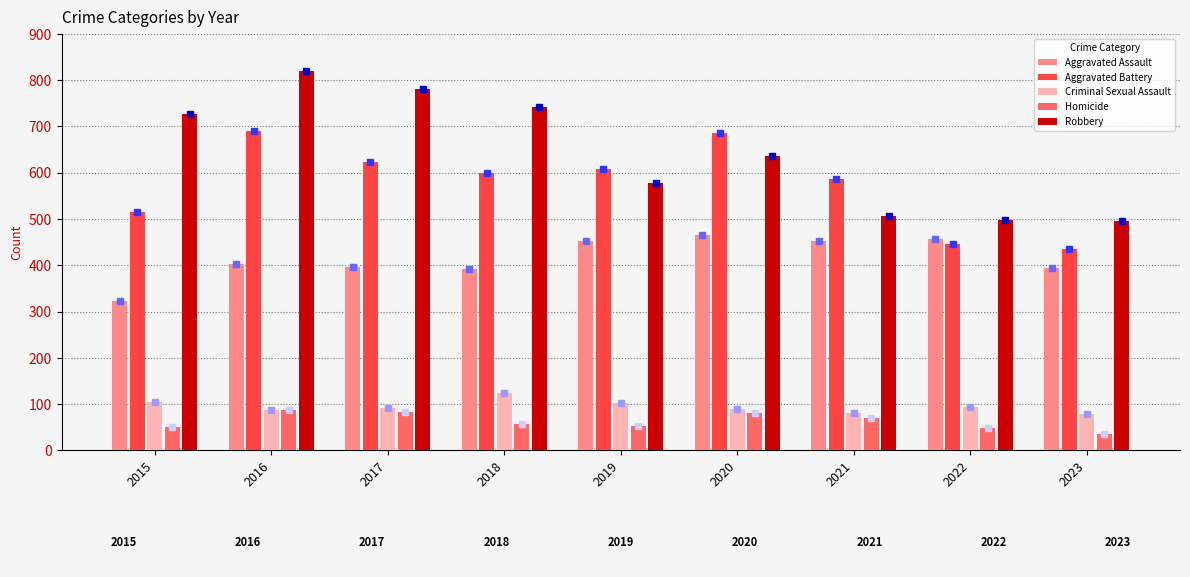

How many groups of bars are there?

9